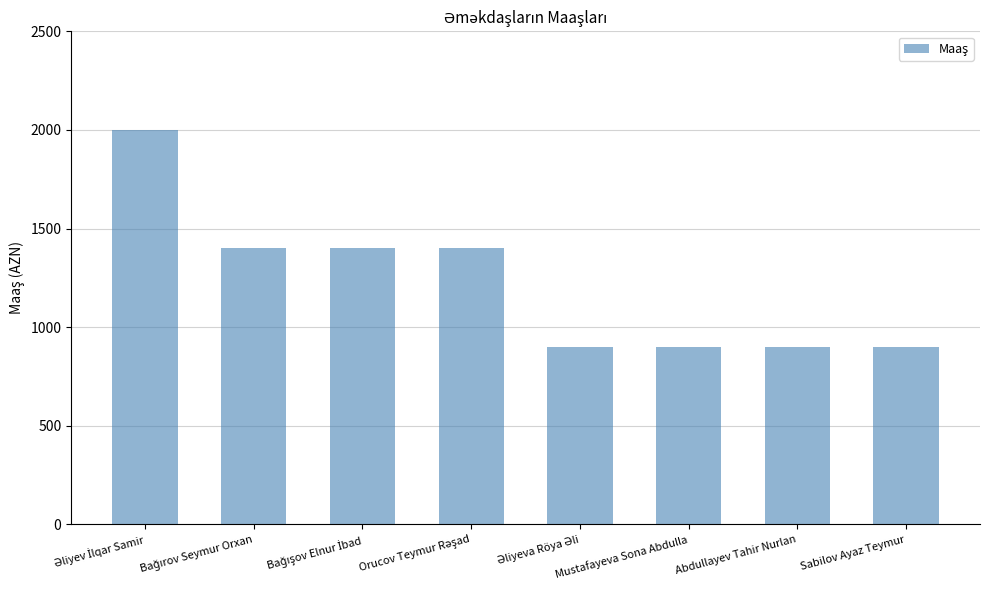

How many values are between 900 and 1400?

7